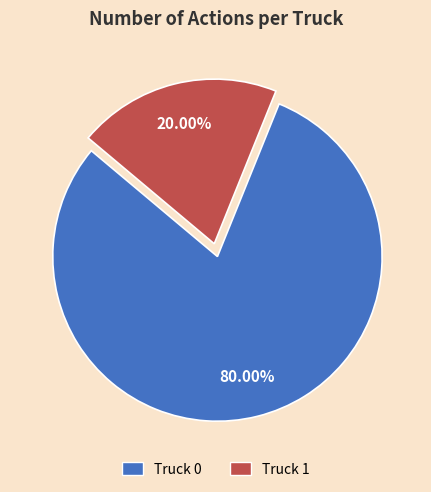

To the nearest percent, what percentage of the pie is Truck 0?

80%